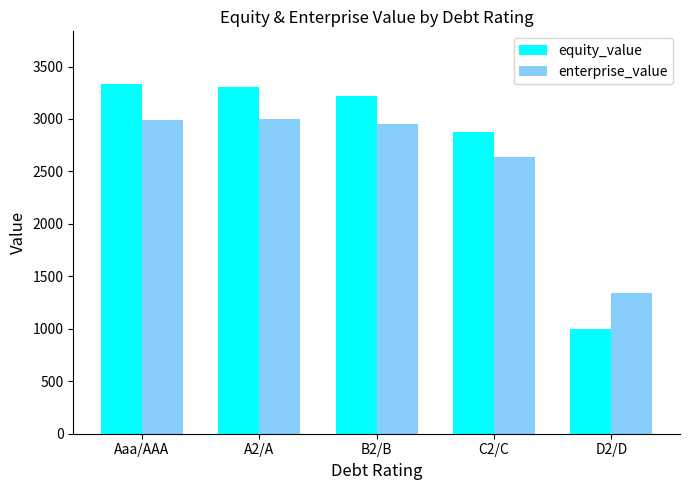

Rank the series by their average value, from lowest to highest.

enterprise_value, equity_value